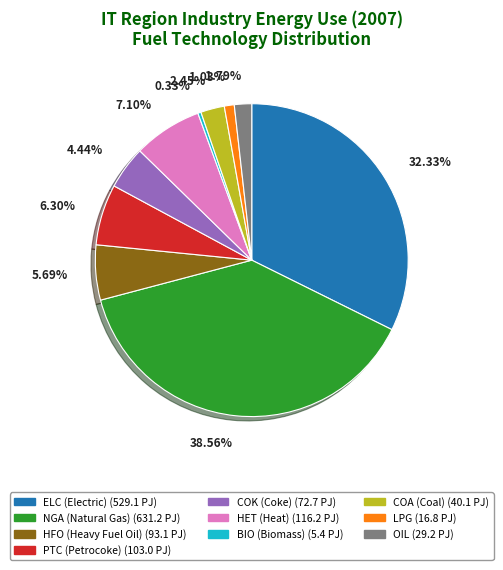

Does any single category account for the majority?

No